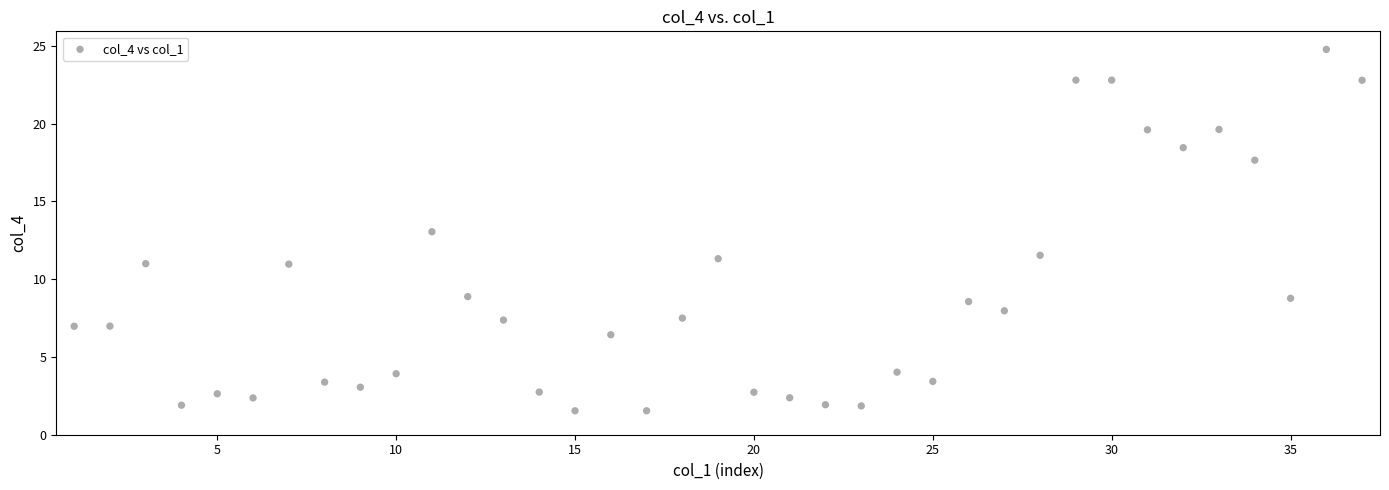

What is the range of Y values (max minus min)?

23.2